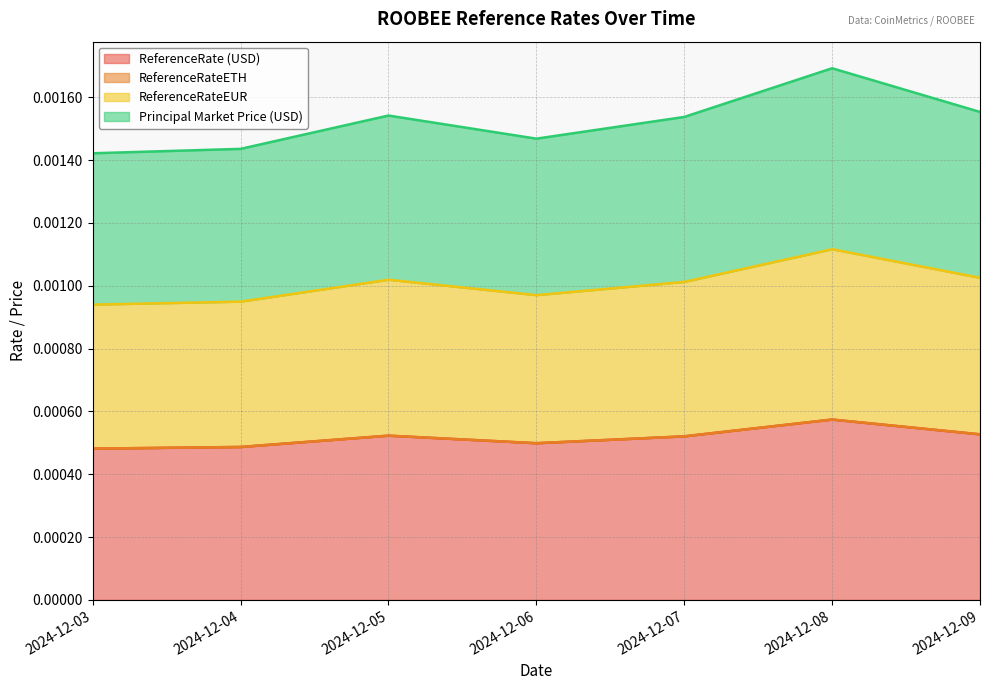

At how many categories does at least one series exceed 0?

7